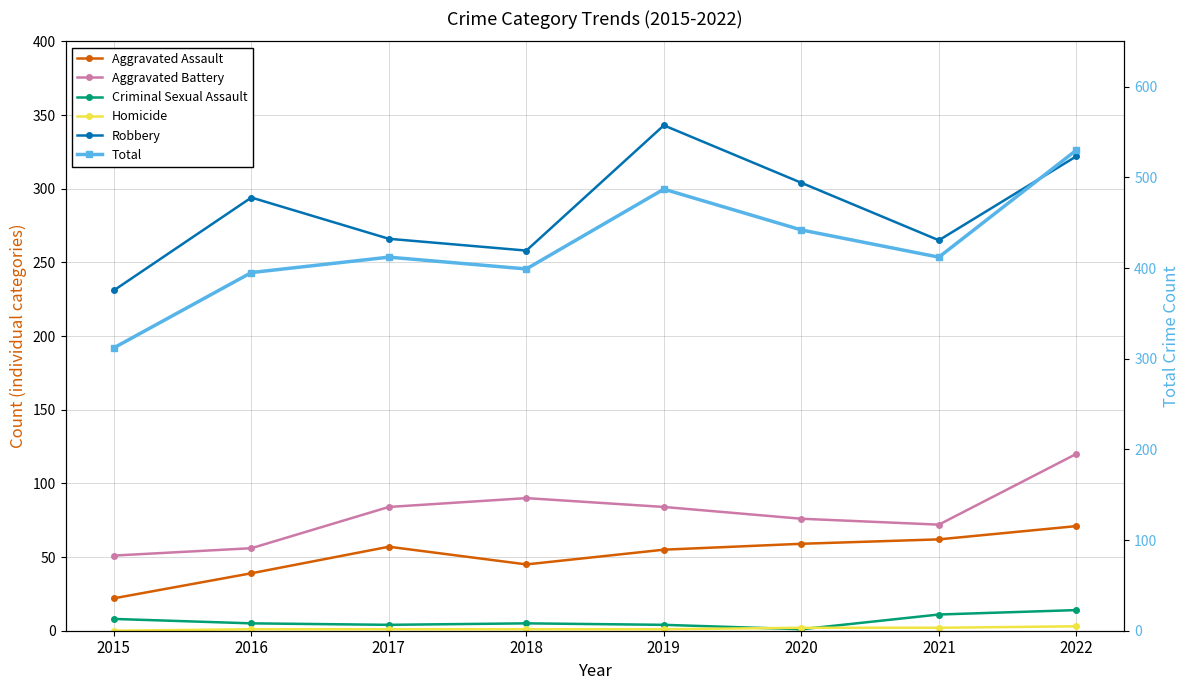

Count the Homicide values in the range 1 to 2.

6